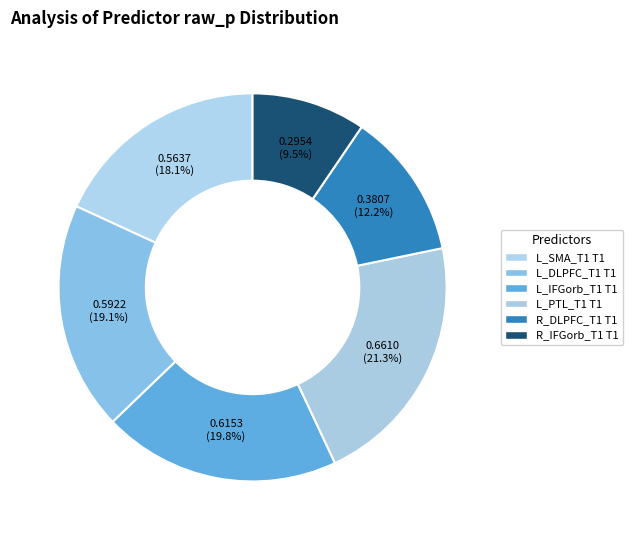

To the nearest percent, what is the difference between the R_DLPFC_T1 T1 and L_SMA_T1 T1 slice percentages?

6%